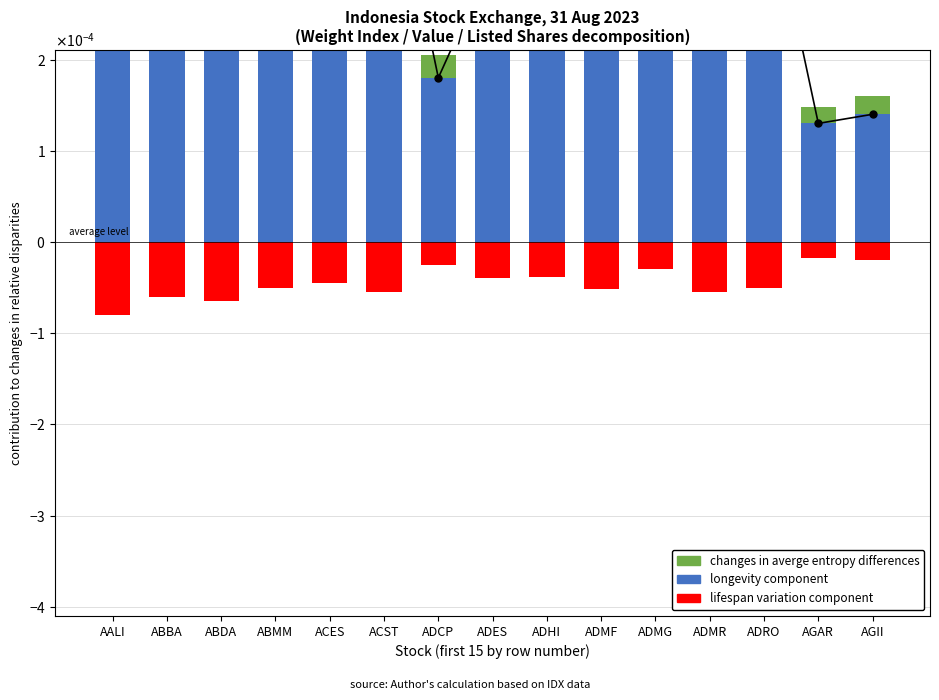

At how many categories does at least one series exceed 0?

15